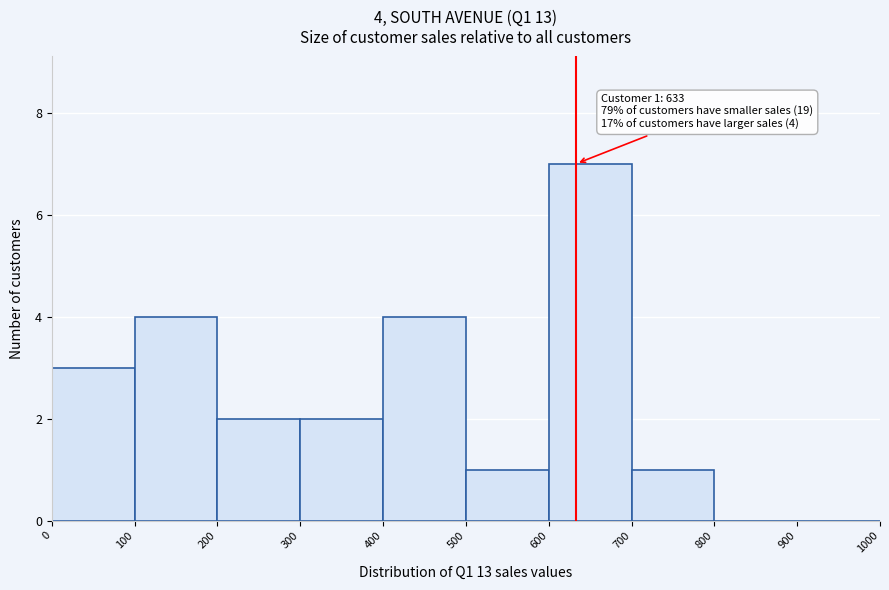

Over which range of the x-axis is the bar tallest?

600 to 700